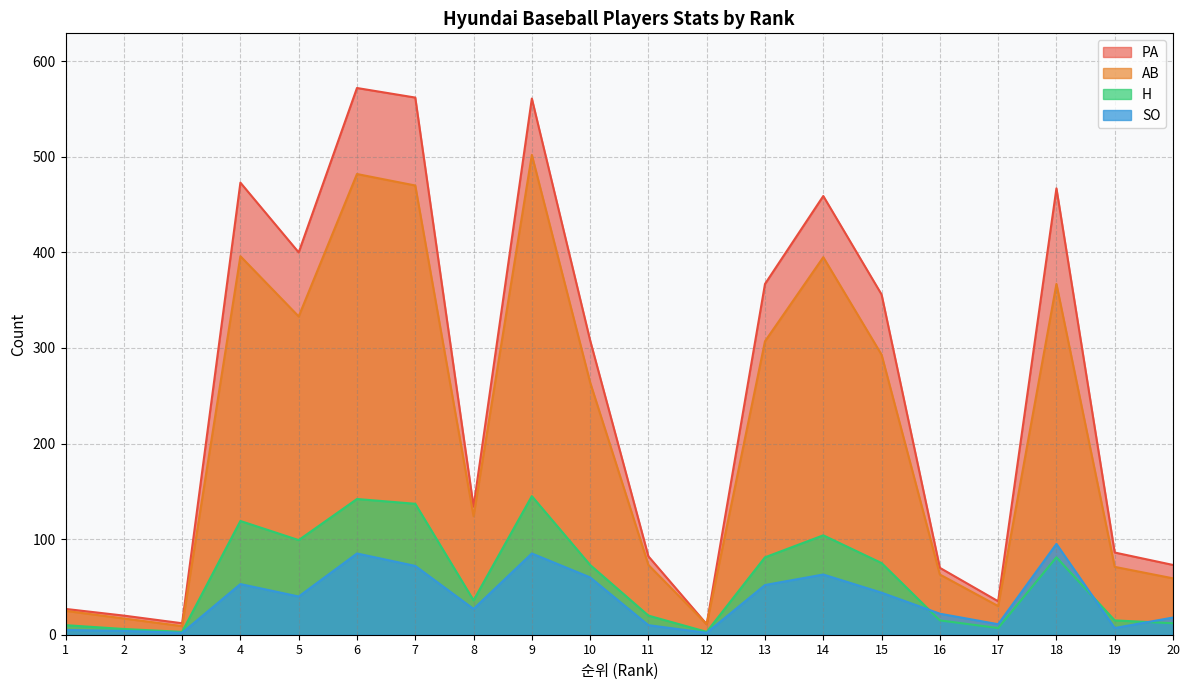

At which category is the sum across all series the highest?

9